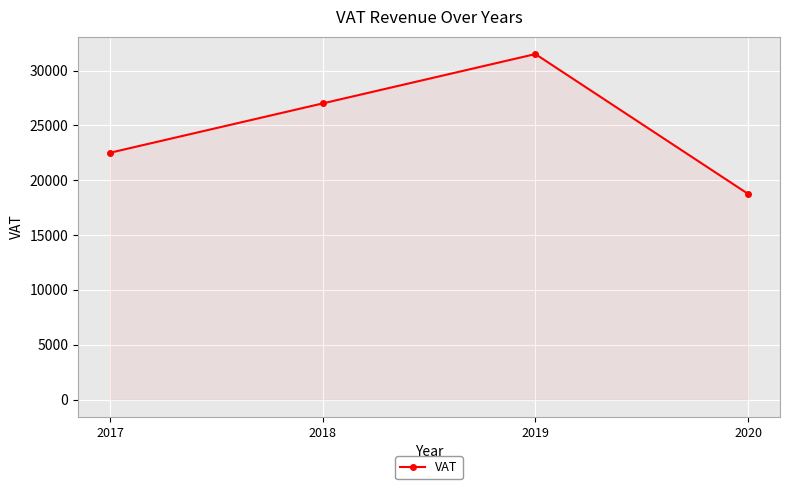

Reading right to left, what are all the values shown in this chart?

18750	31500	27000	22500